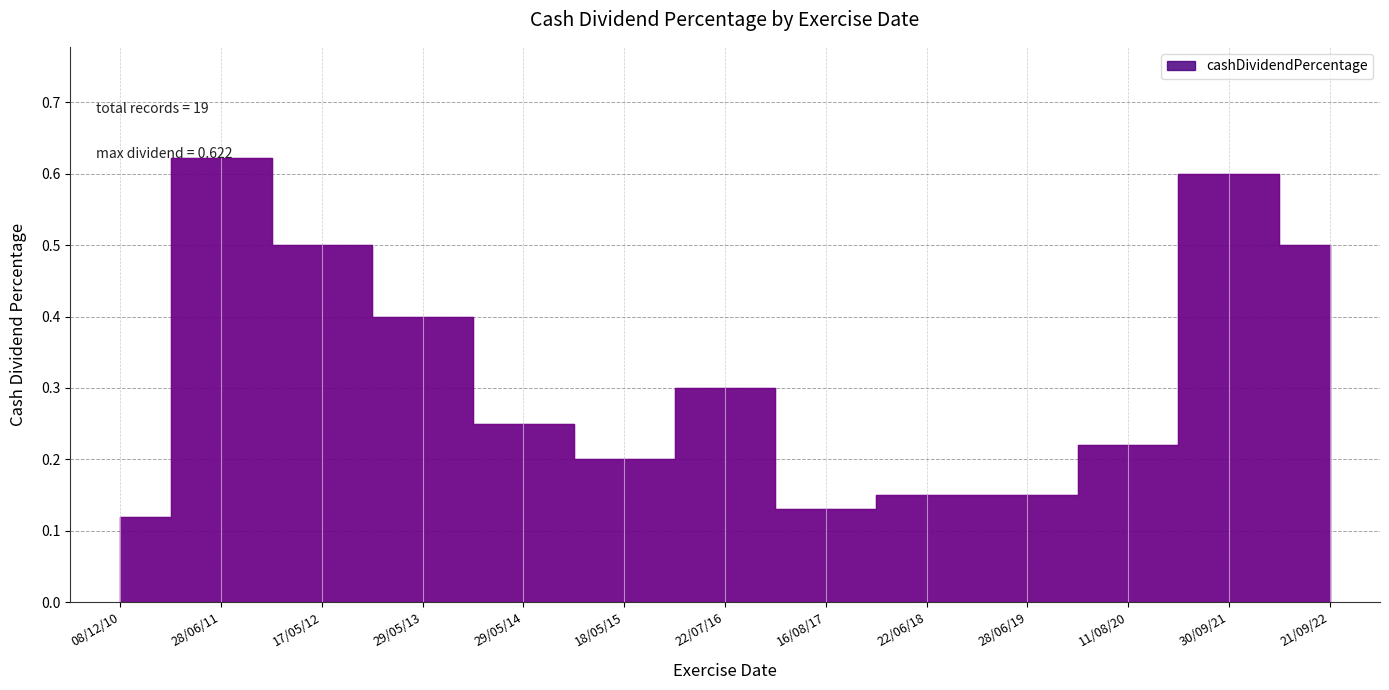

Which label corresponds to the largest value in the chart?

28/06/11